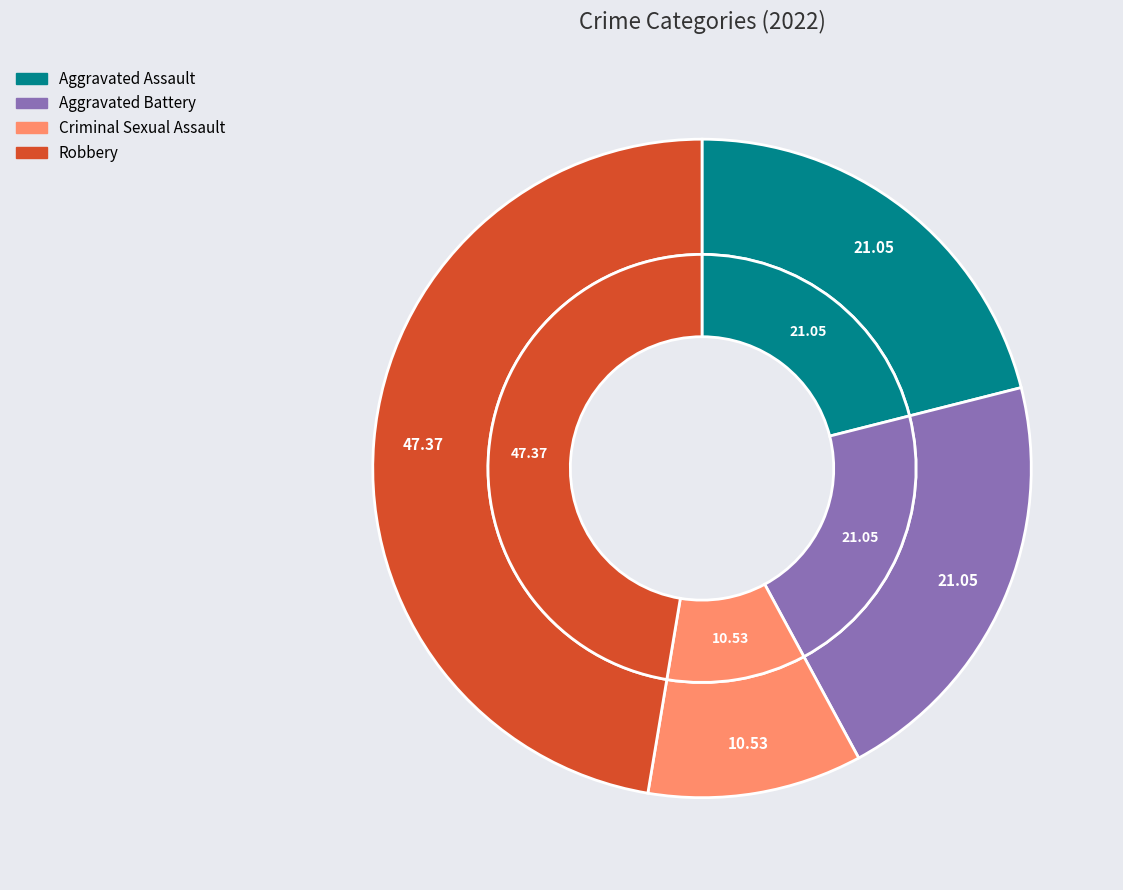

The Criminal Sexual Assault slice represents 25% of the pie. True or false?

False